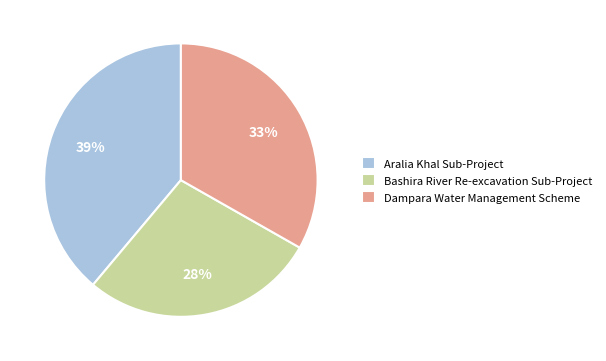

The Bashira River Re-excavation Sub-Project slice represents 40% of the pie. True or false?

False